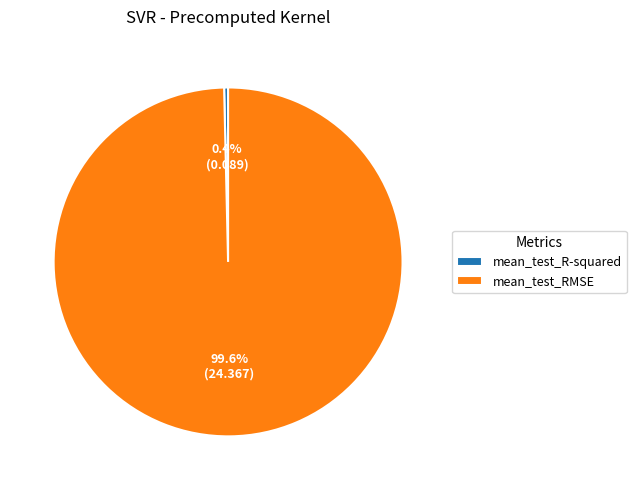

What percentage is NOT represented by mean_test_R-squared?

99.6%